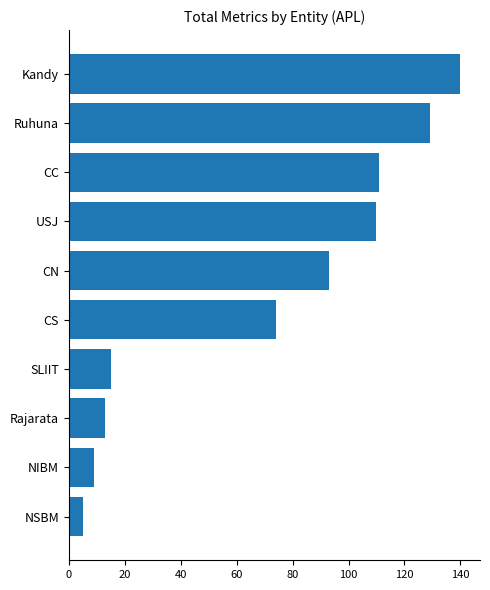

What is the average value?

70